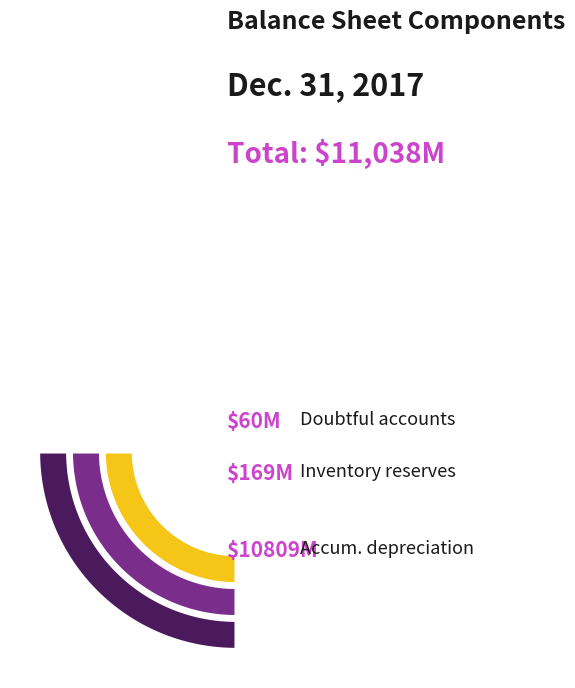

To the nearest percent, what is the average slice percentage?

33%